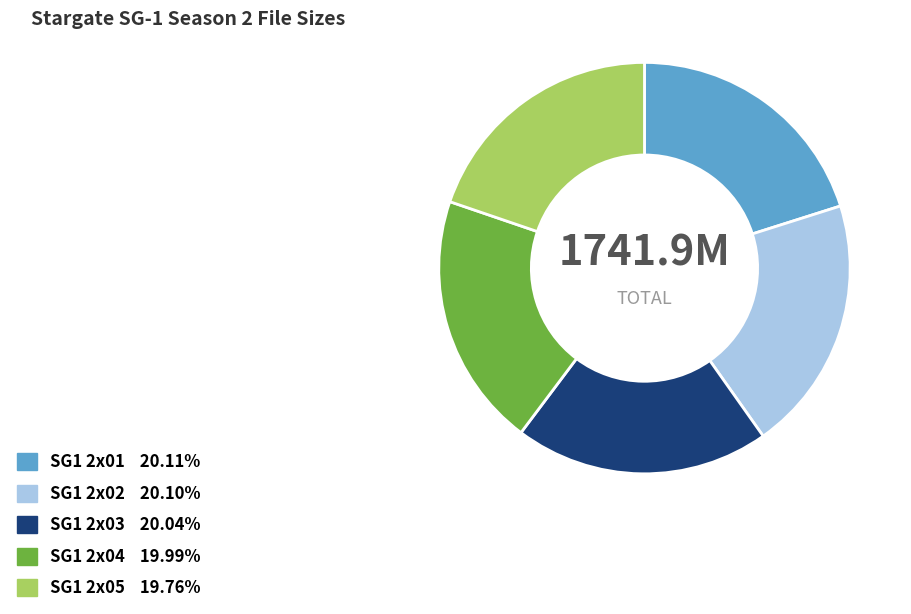

Count the number of slices in the pie.

5